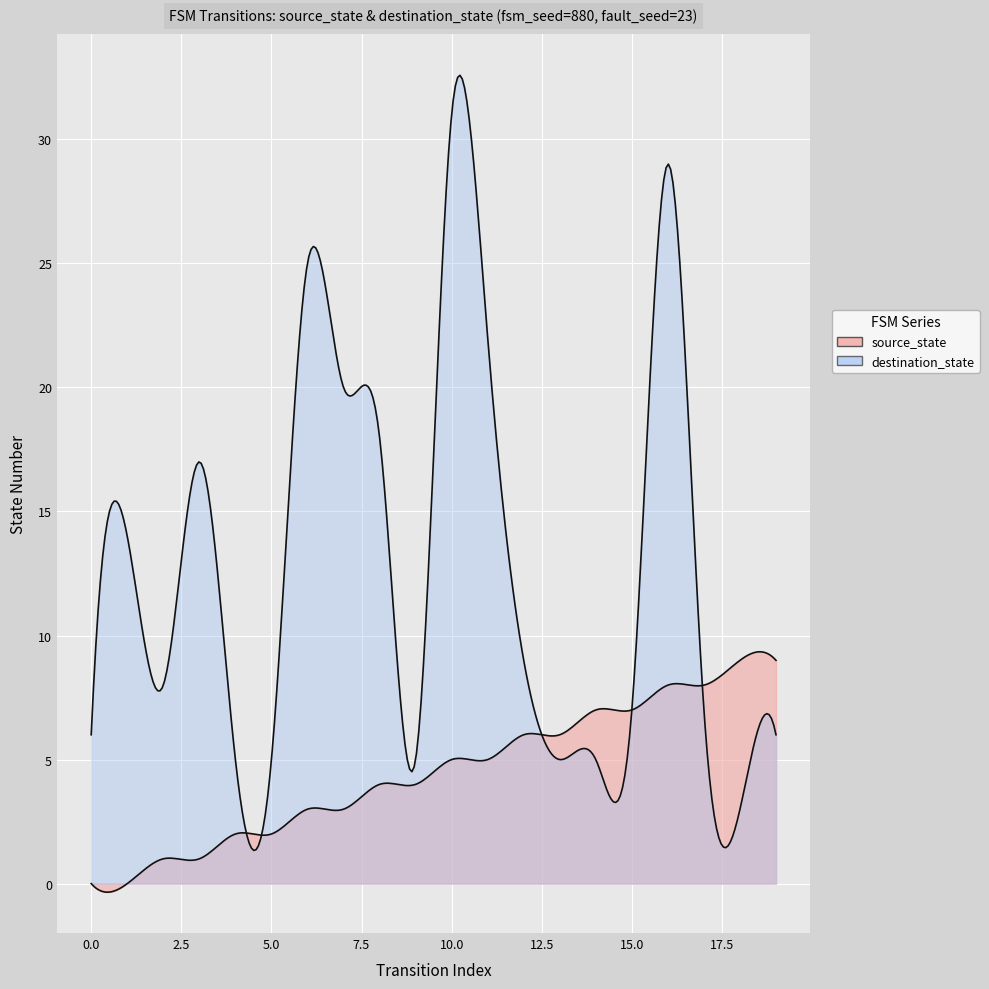

Where does the destination_state series first go above 8?

1